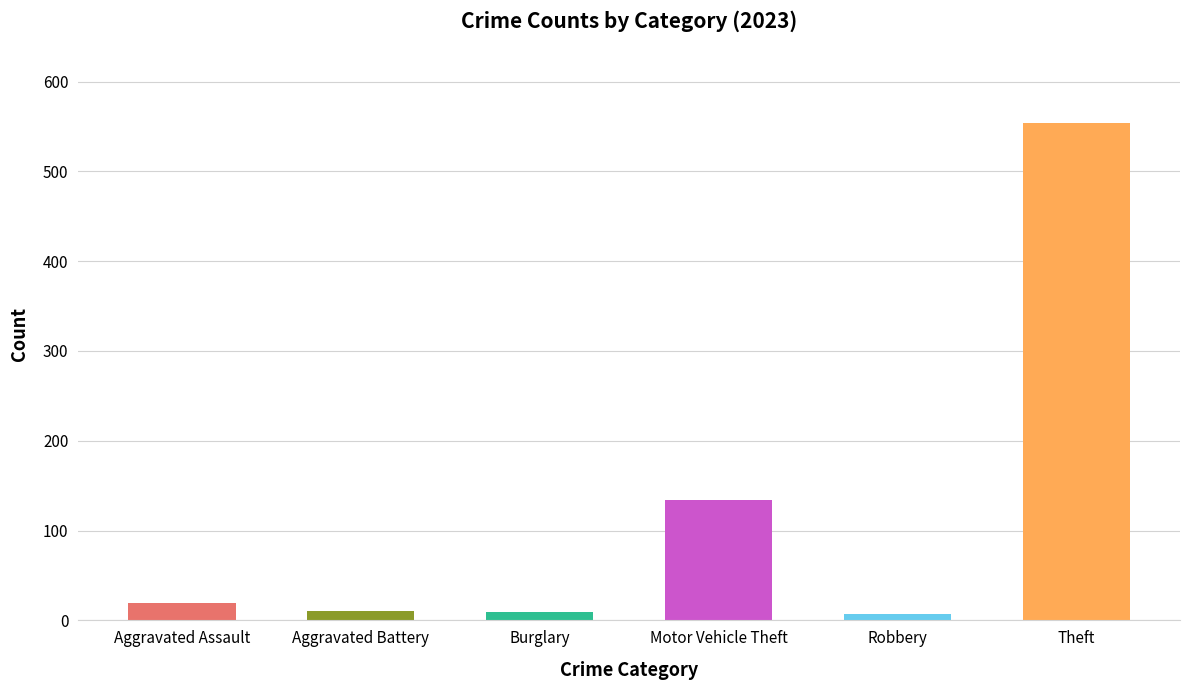

What is the greatest value displayed?

554